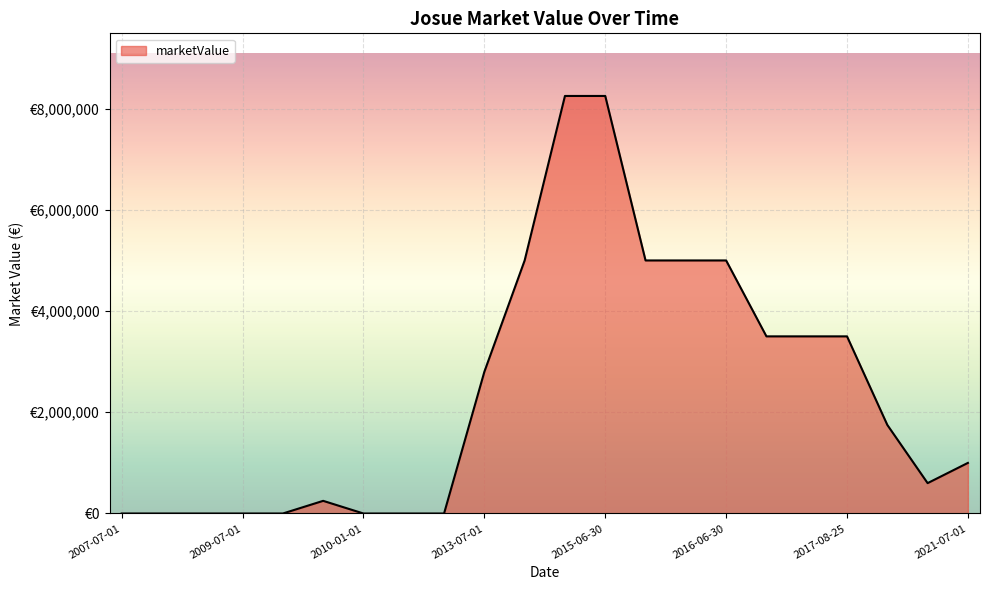

What is the sum of all values?

53400000